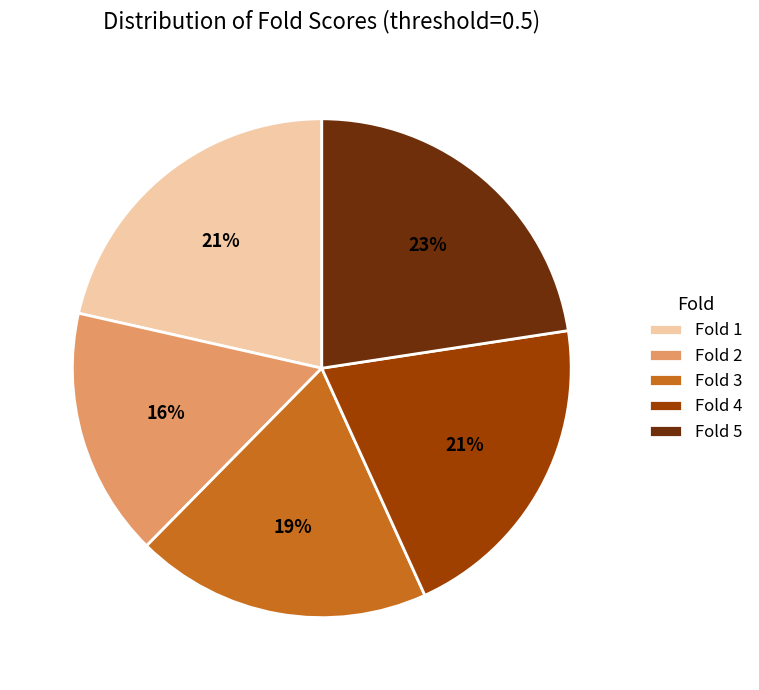

To the nearest percent, what is the average slice percentage?

20%